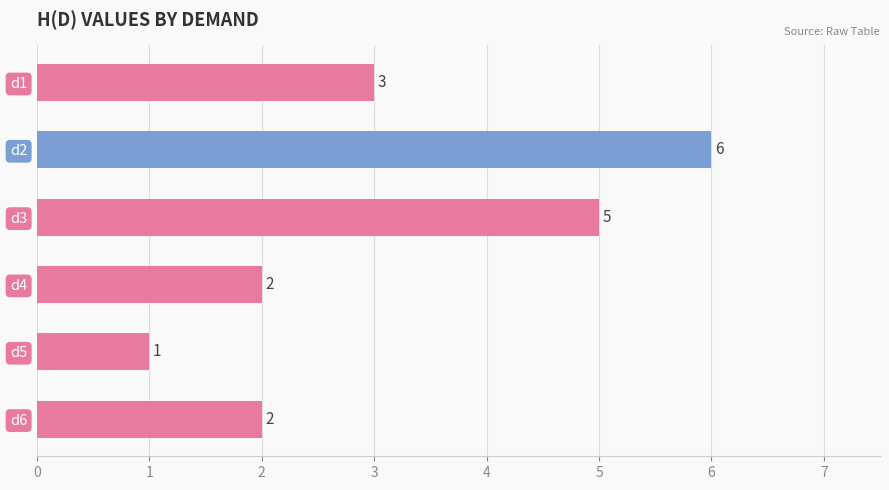

What is the greatest value displayed?

6